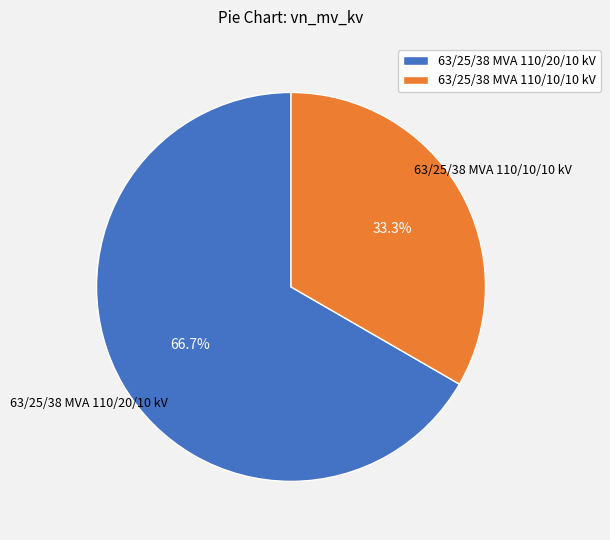

To the nearest percent, what portion does 63/25/38 MVA 110/10/10 kV represent?

33%